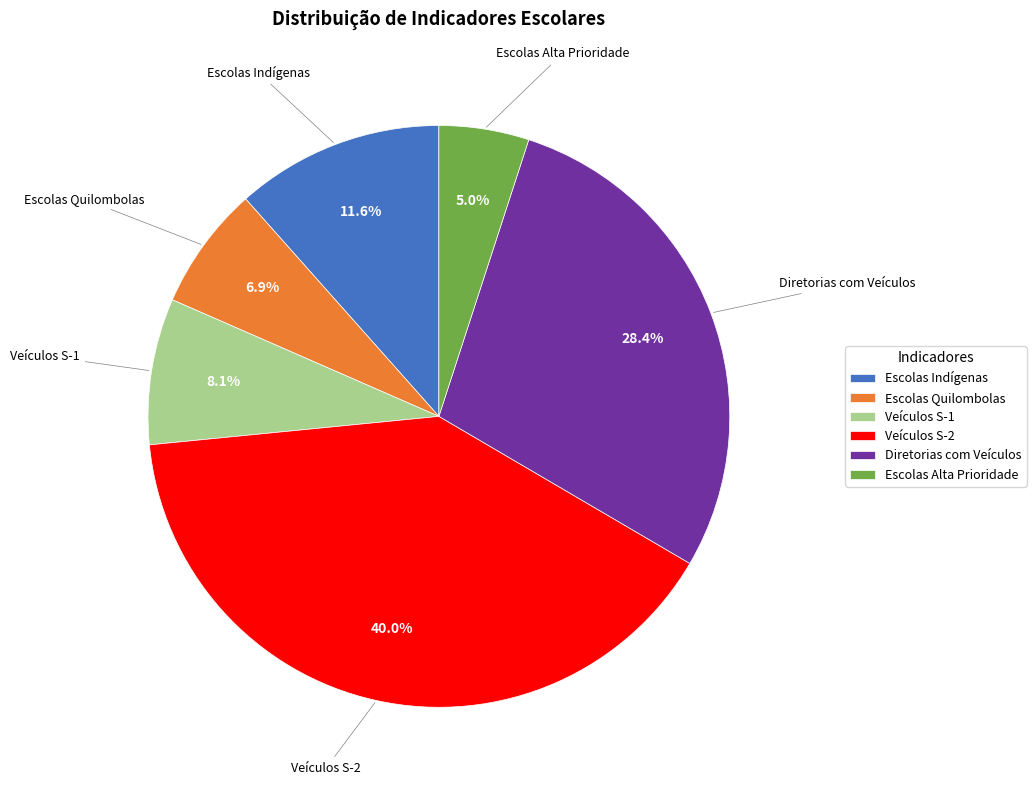

How much of the chart is everything except Diretorias com Veículos?

71.6%